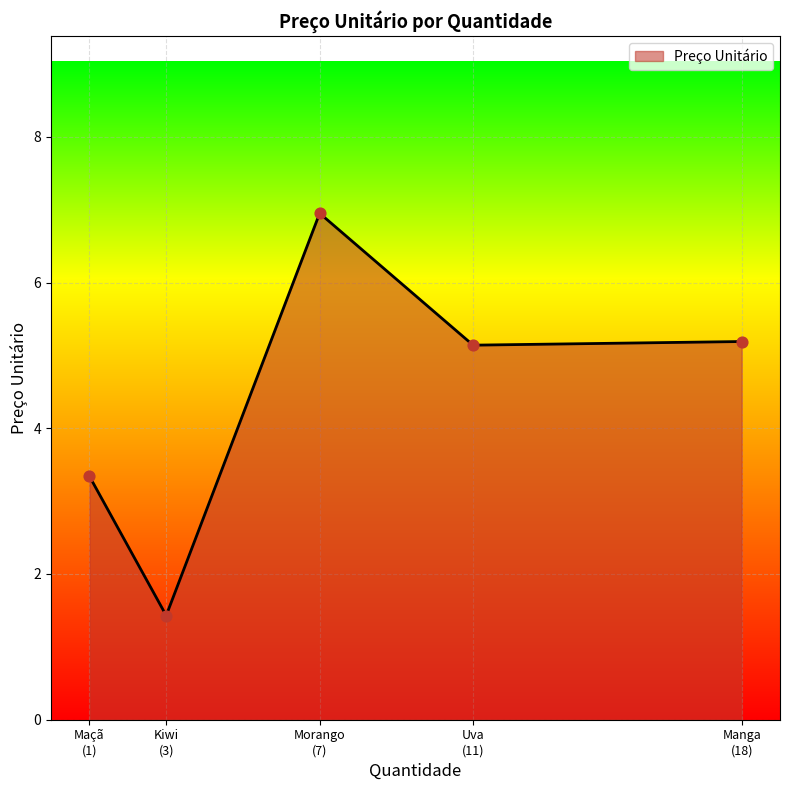

True or false: there are more than 0 points higher than both neighbors.

True